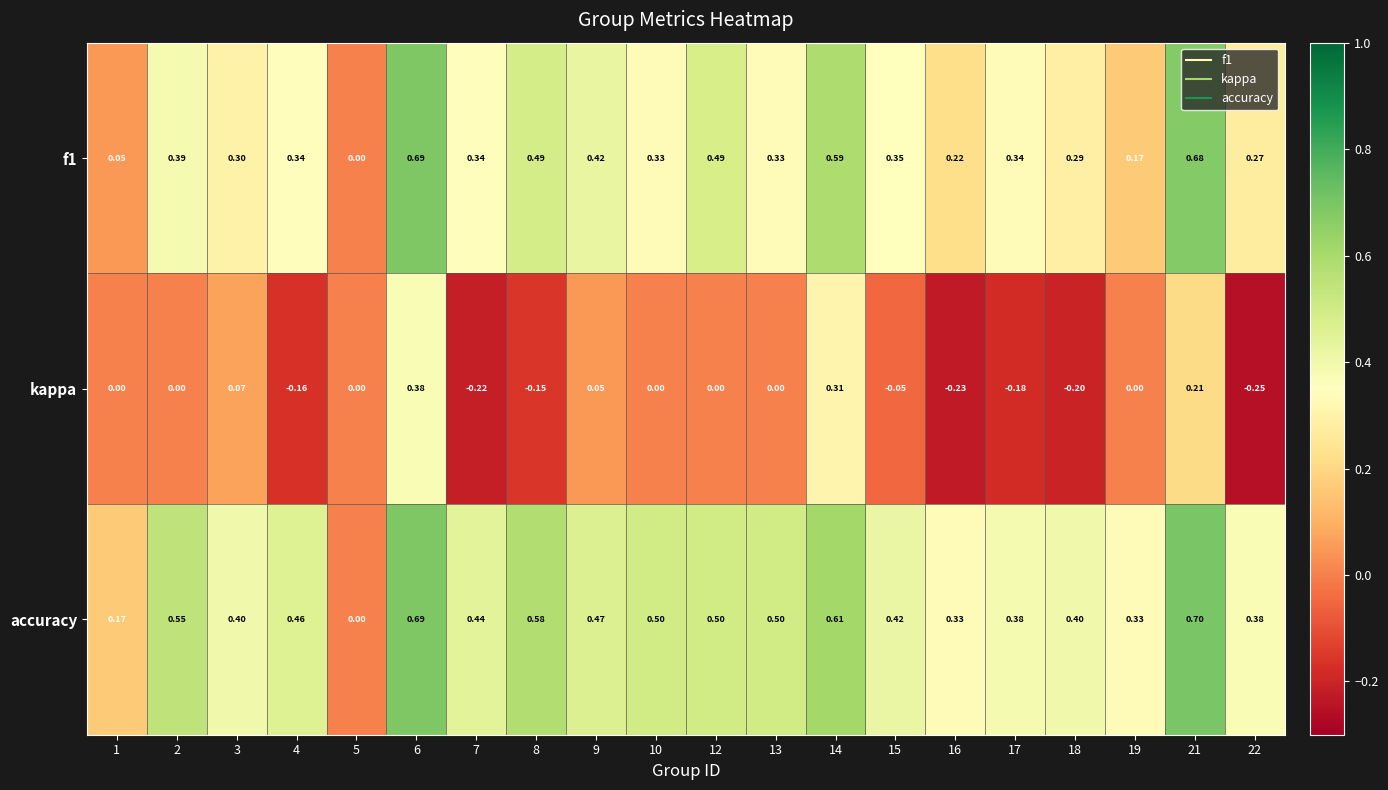

What is the spread (max minus min) of values at 21?

0.5